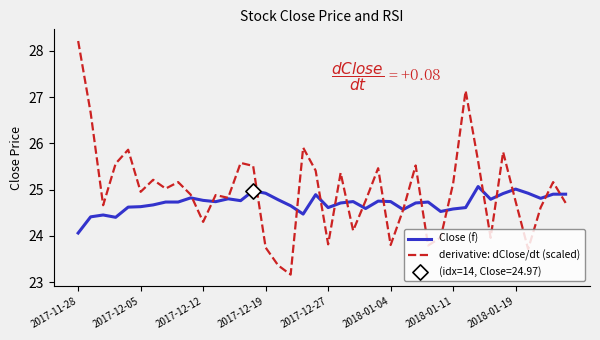

What is the minimum value shown in the chart?

23.2